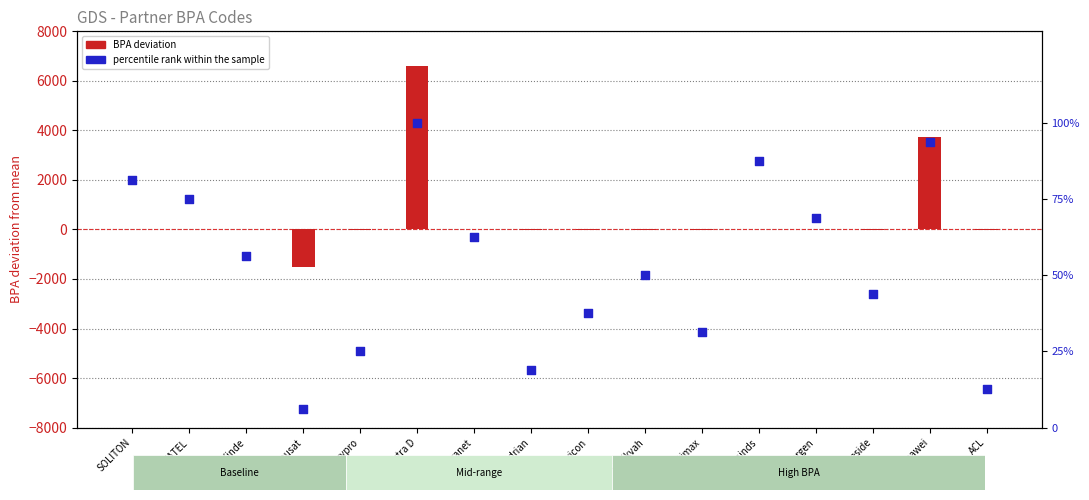

What are all the series names shown in the legend?

BPA deviation, percentile rank within the sample